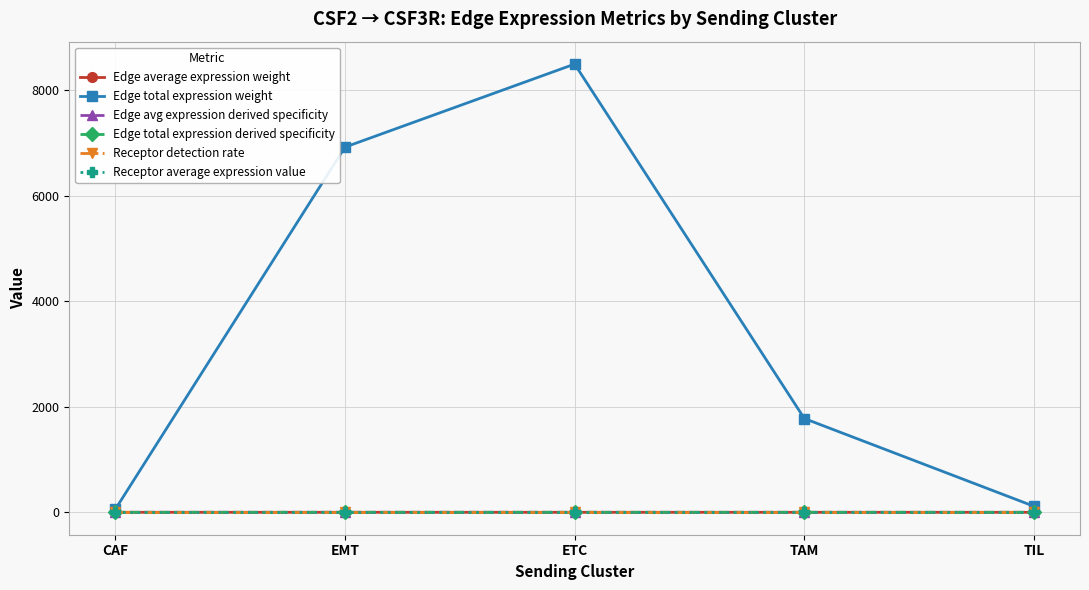

Which series has the largest total across all categories?

Edge total expression weight